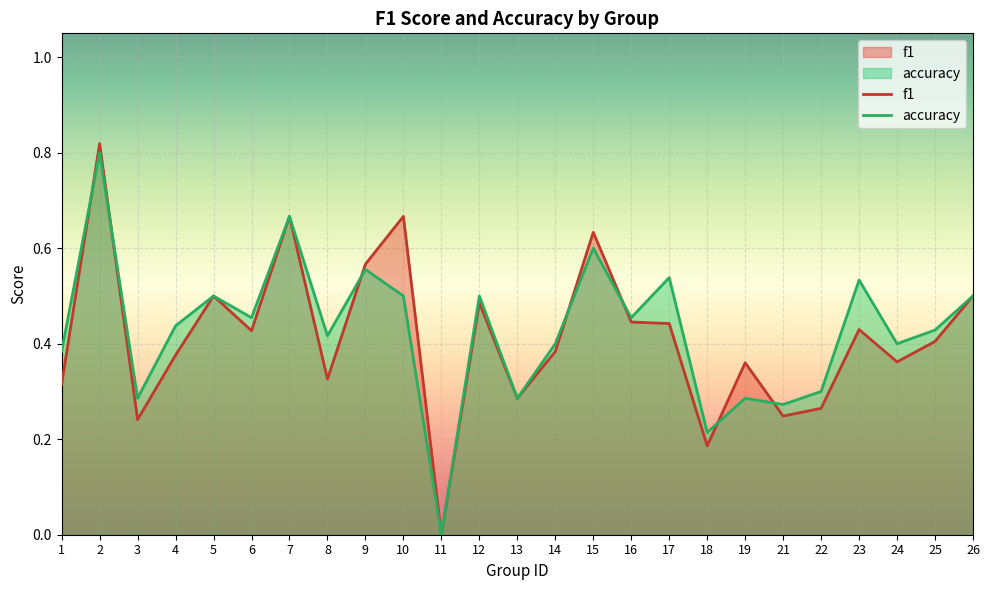

The value of f1 at 25 is 0.4. True or false?

True